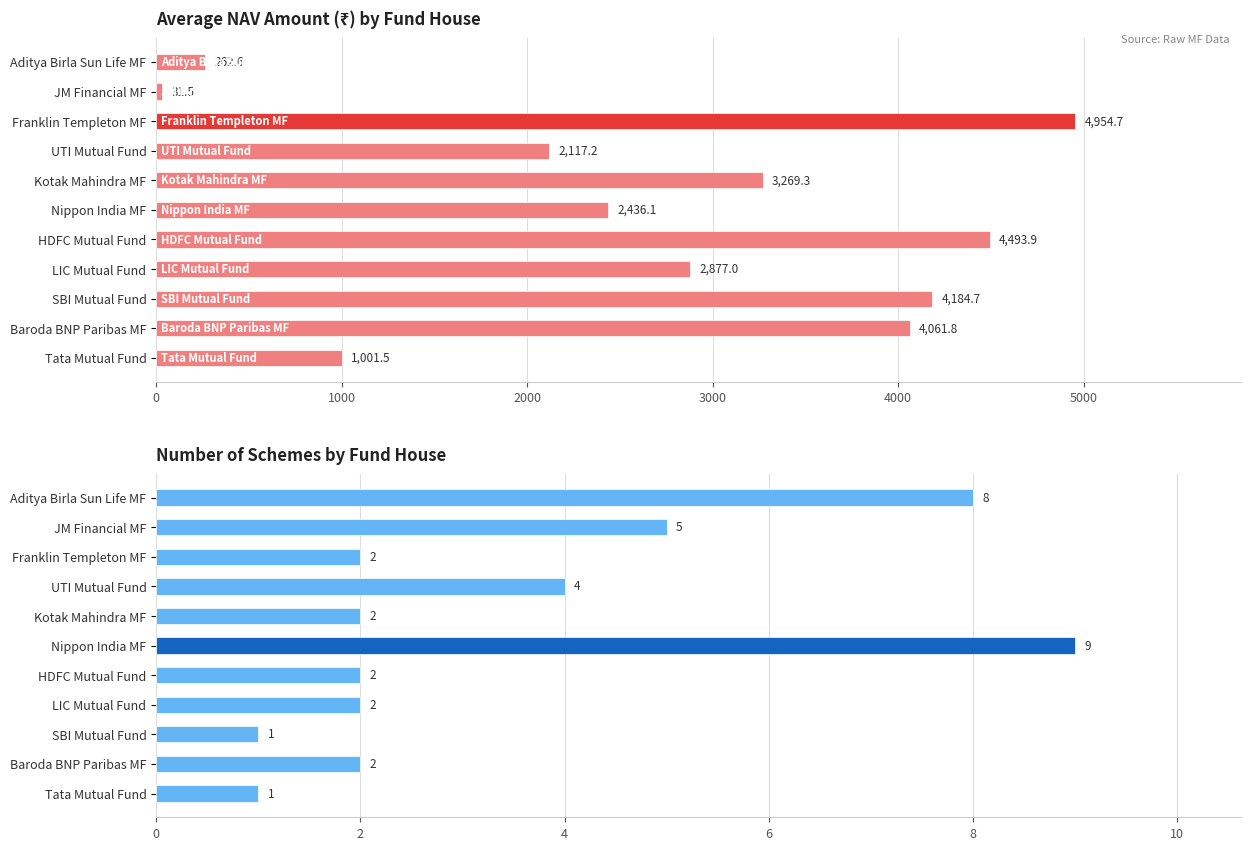

Reading right to left, extract all data points from this chart.

Avg NAV Amount: 1001.5	4061.8	4184.7	2877.0	4493.9	2436.1	3269.3	2117.2	4954.7	31.5	262.6
Scheme Count: 1.0	2.0	1.0	2.0	2.0	9.0	2.0	4.0	2.0	5.0	8.0